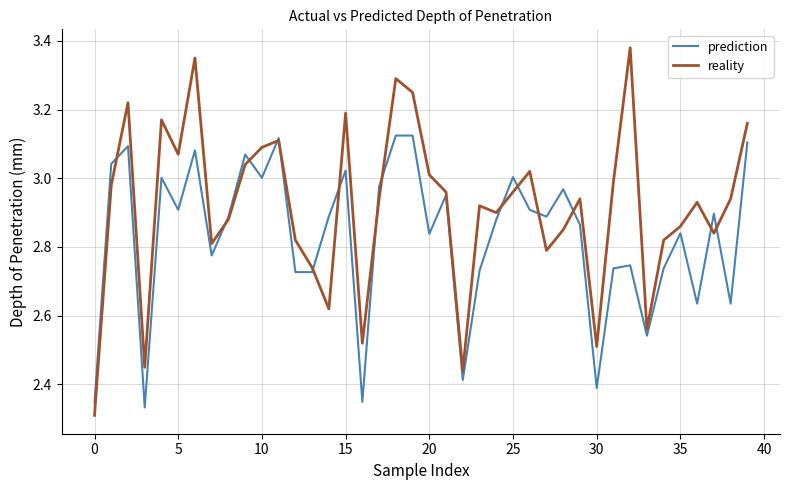

Which series has the largest total across all categories?

reality